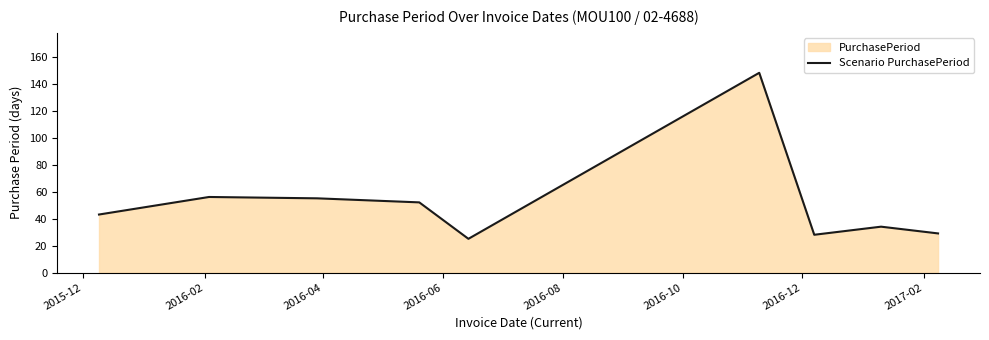

What is the greatest value displayed?

148